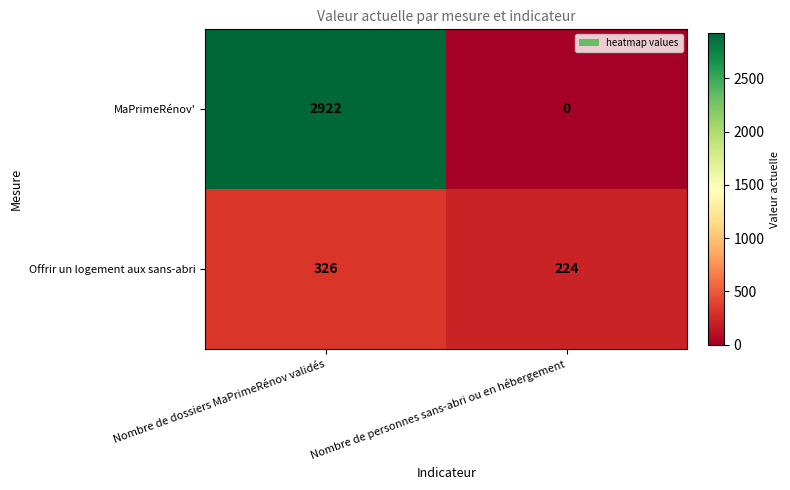

Count the number of data series in this chart.

2